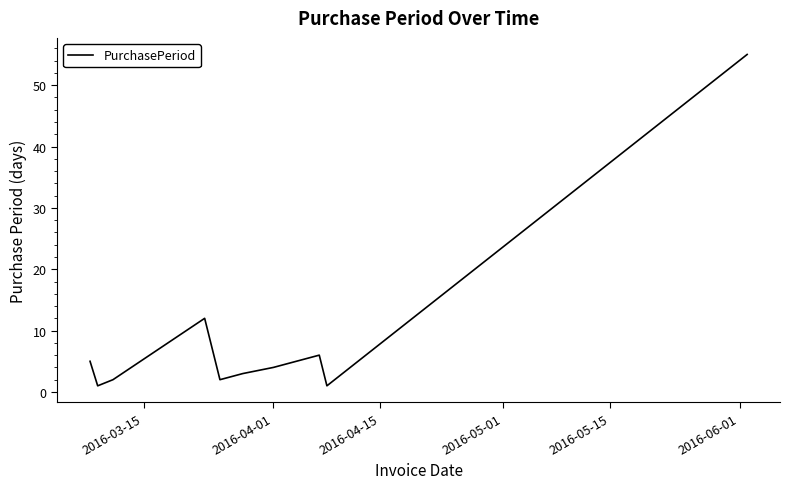

What is the difference between the maximum and minimum values?

54